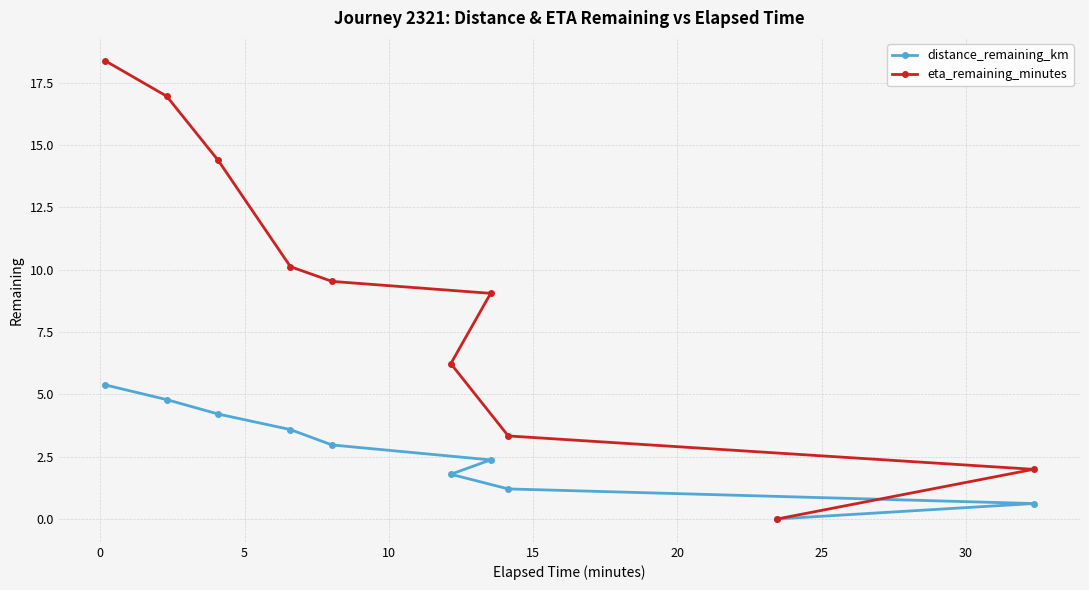

Which series has the widest spread of values?

eta_remaining_minutes